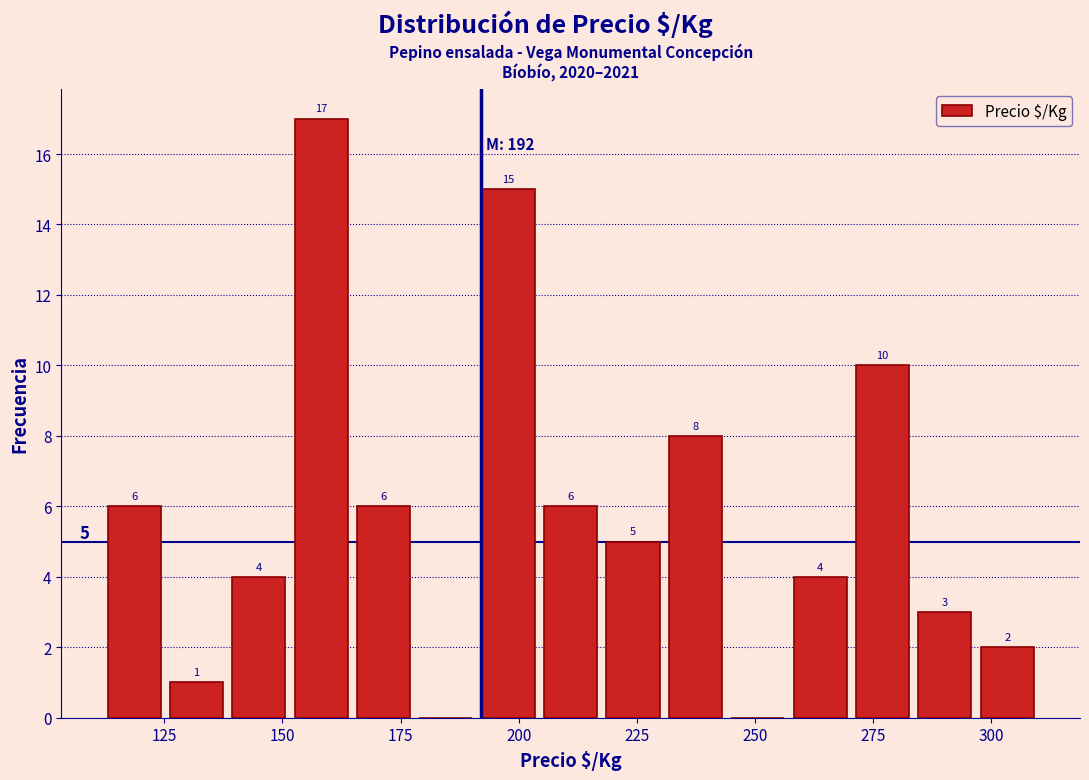

Around what value on the x-axis is the tallest bar? Give the approximate position of its centre, as read against the axis.

160